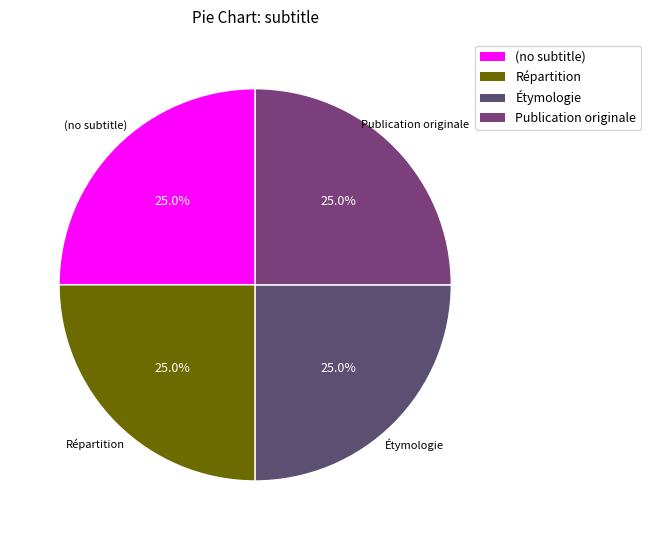

Count the number of slices in the pie.

4